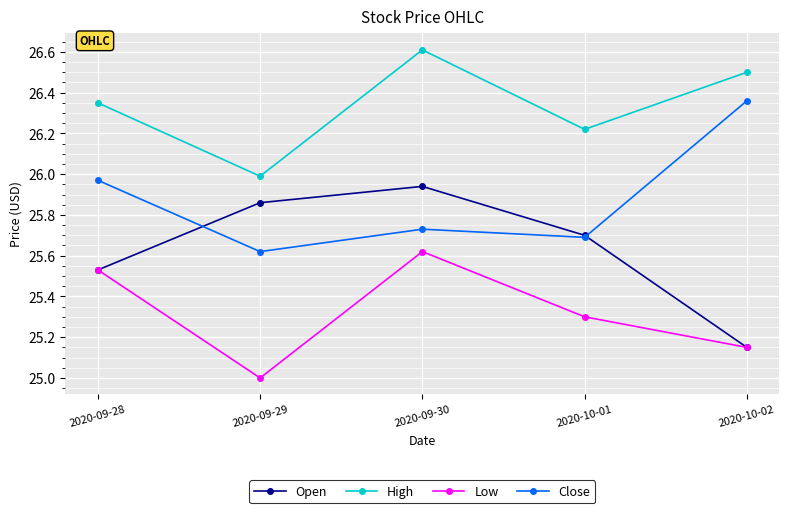

What is the spread (max minus min) of values at 2020-10-01?

0.9